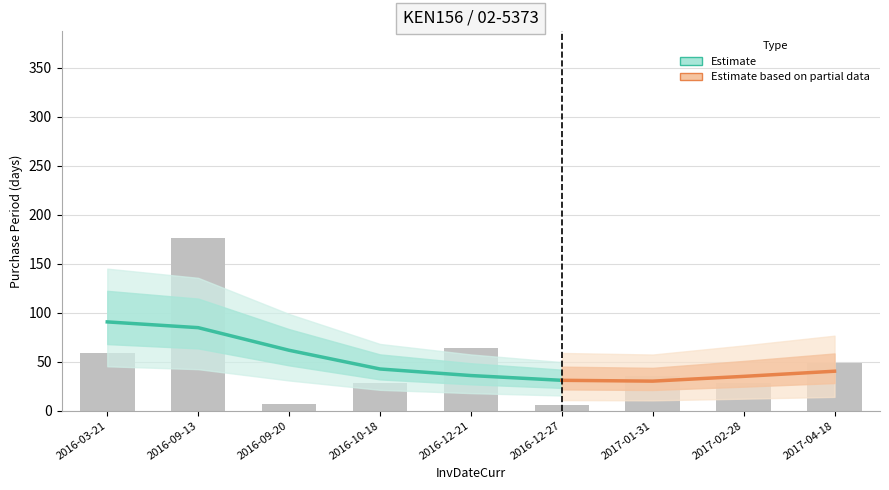

What is the value of the 1st bar from the left?

59